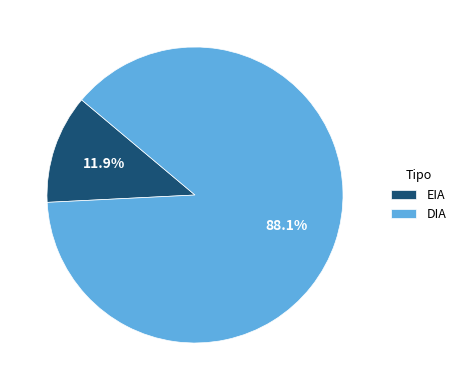

Rank the categories by value from lowest to highest.

EIA, DIA